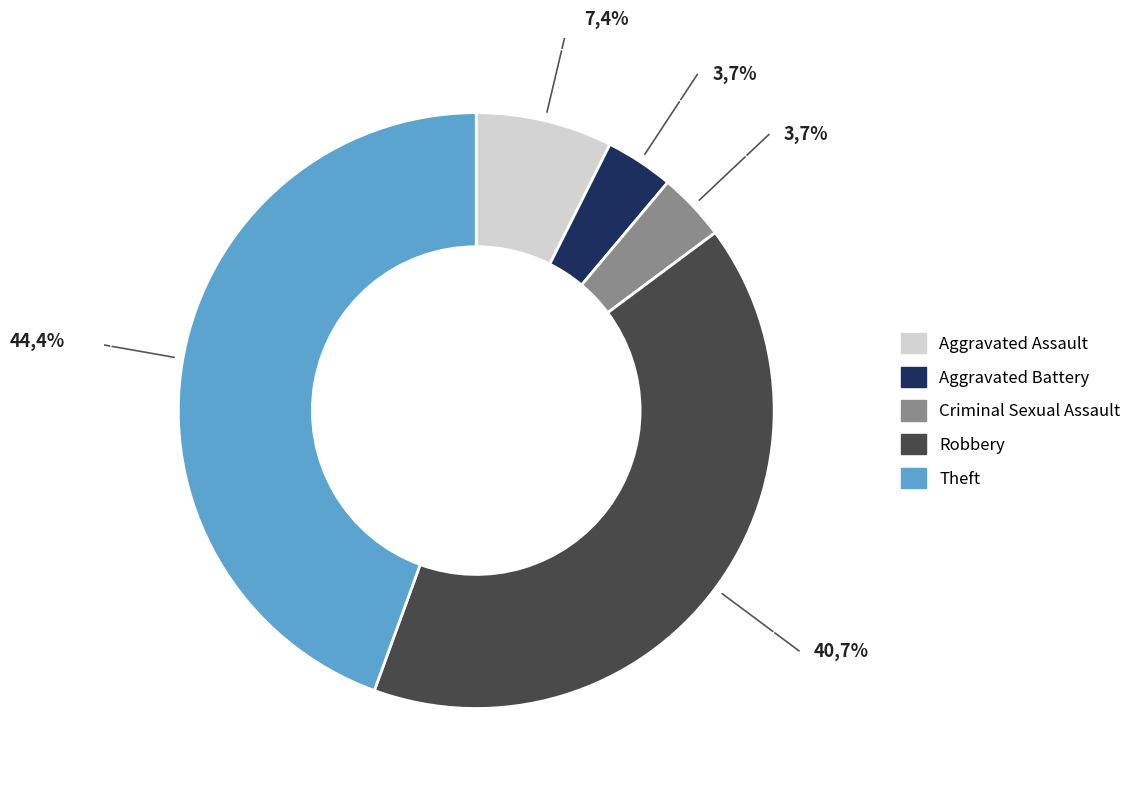

Count the number of slices in the pie.

5